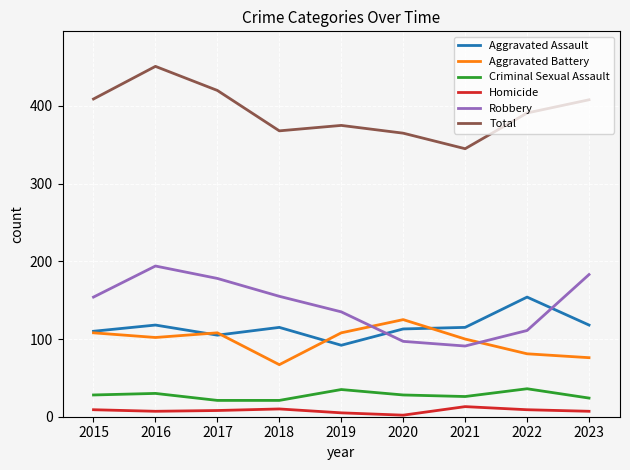

What is the difference between the highest and lowest values at 2020?

363